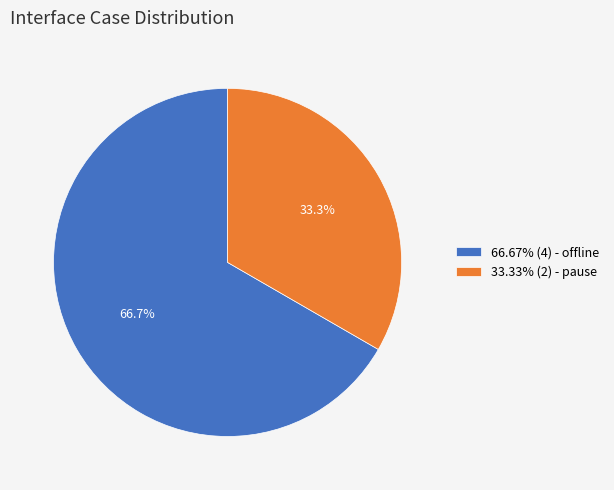

Count the number of slices in the pie.

2